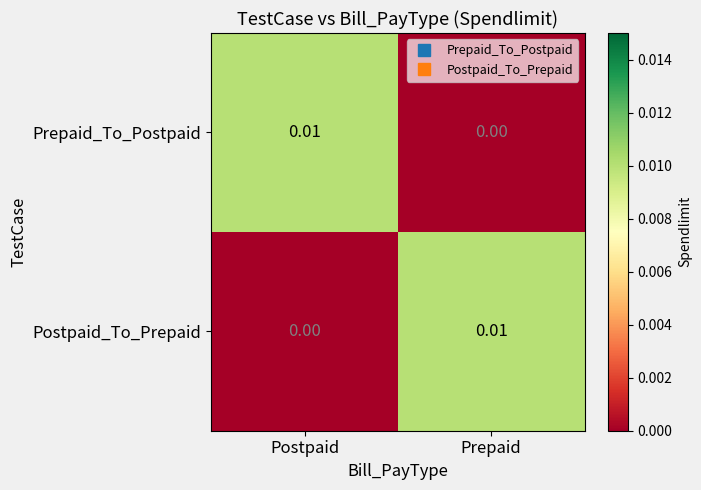

How many categories are shown in the chart?

2